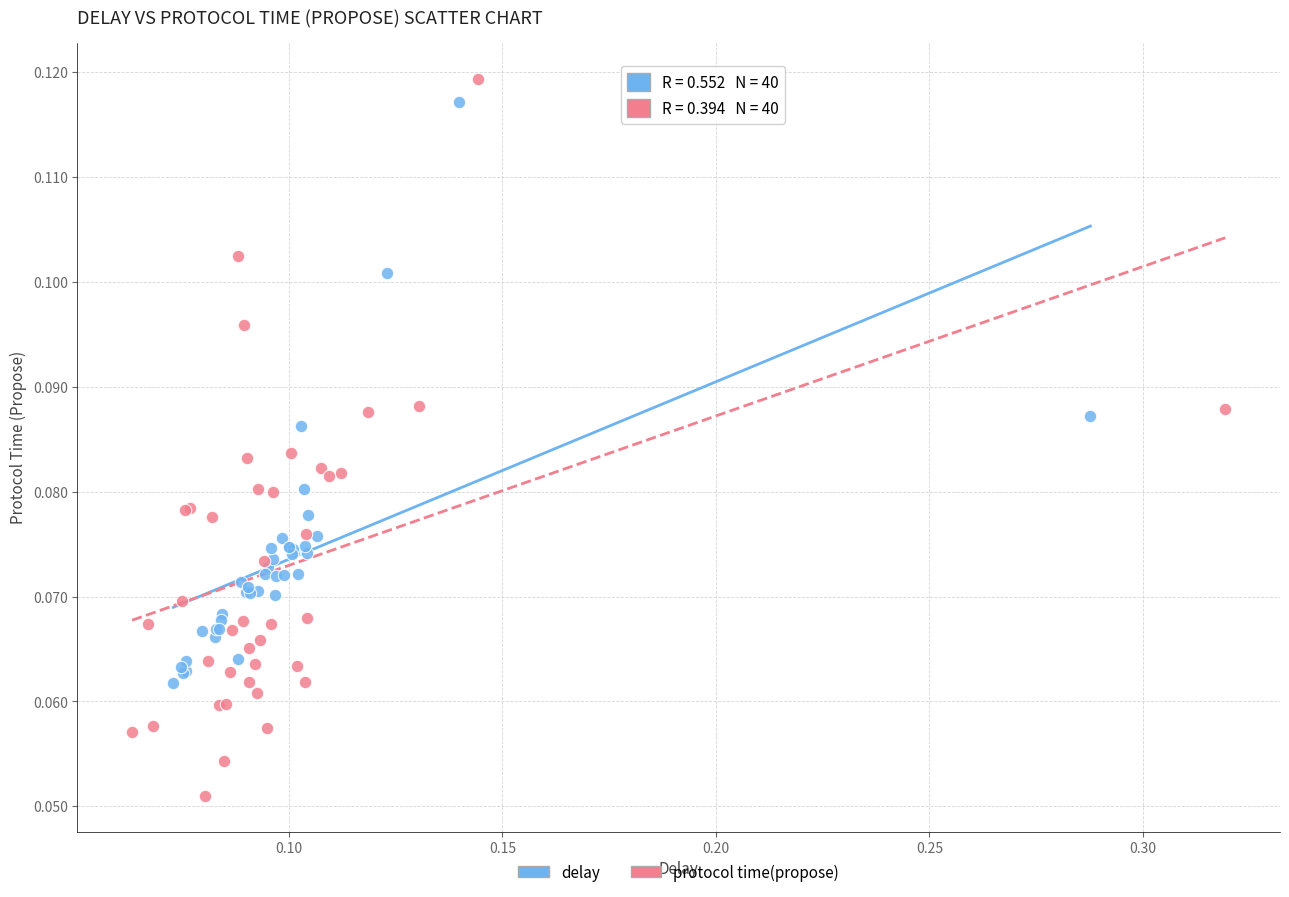

Which series has the largest Y range (max minus min)?

protocol time(propose)